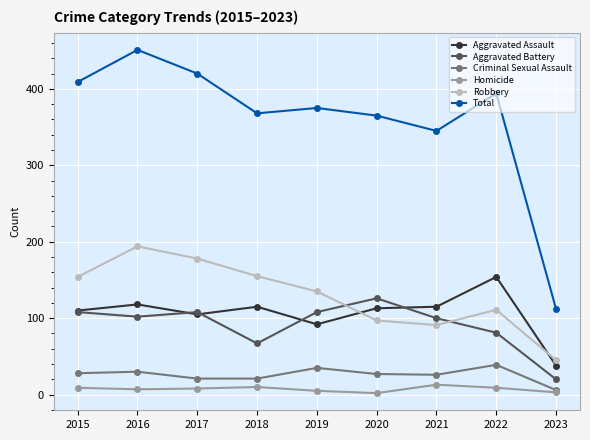

In Robbery, how many points are higher than both neighbors (excluding endpoints)?

2